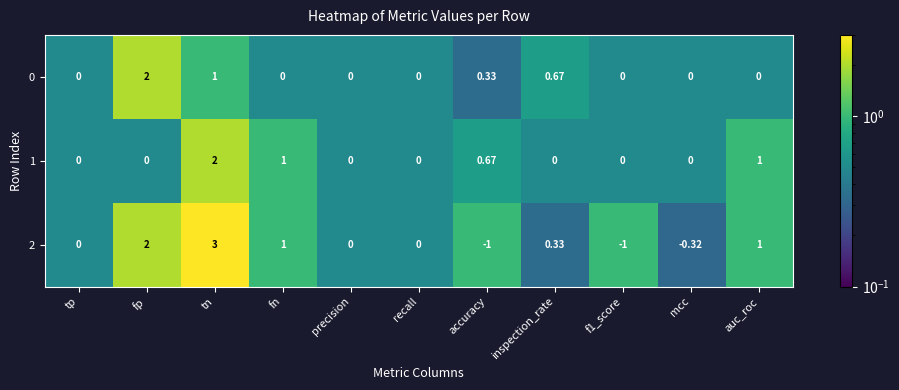

At which label is 0 closest to 1?

tn